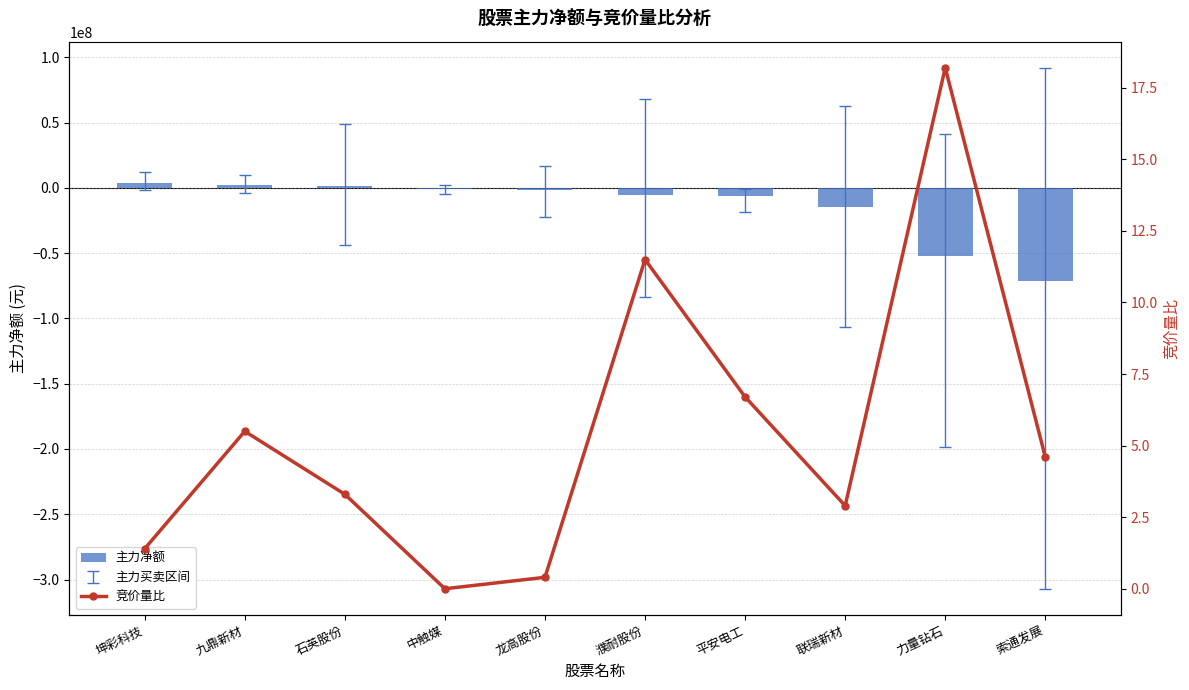

Is it true that 主力净额 equals -8530751.1 at 平安电工?

False